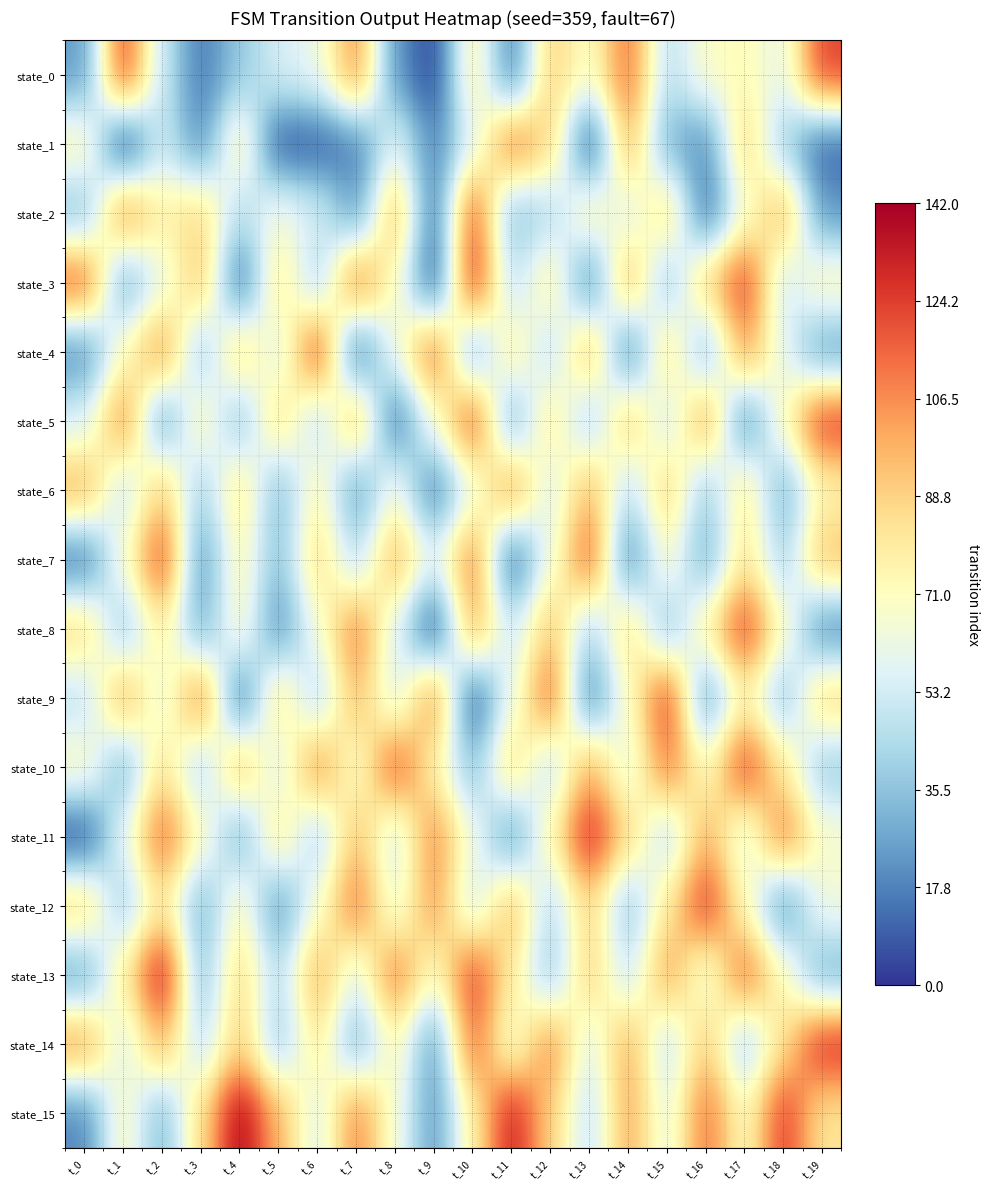

Which has a higher value, t_5 or t_9?

t_5